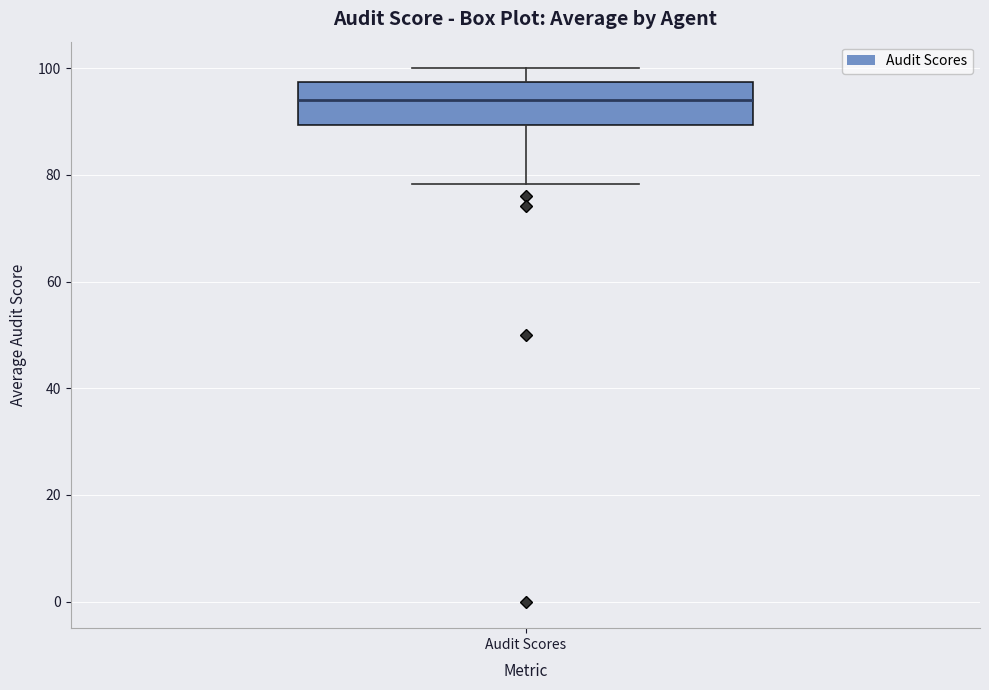

Read this box plot against the y-axis: the position of the median line, the range covered by the box, and the ends of both whiskers. The values are not printed on the chart, so give them approximately, as read against the axis.

median 94, box 90 to 98, whiskers 78 to 100